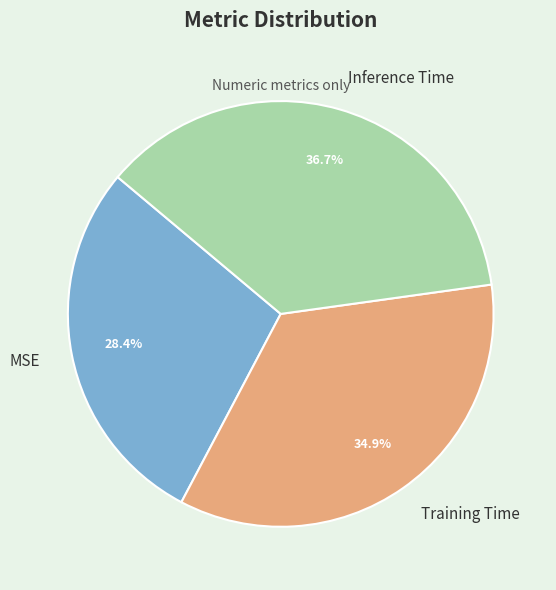

Which category has the biggest portion of the pie?

Inference Time